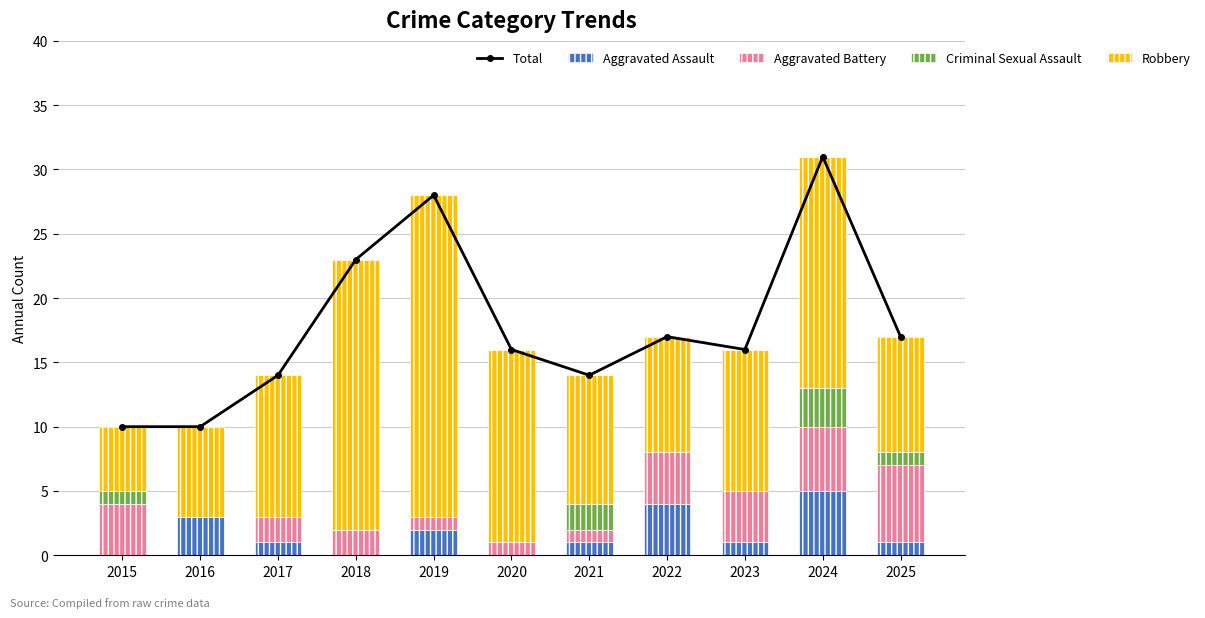

What is the total value across all series at 2022?

34